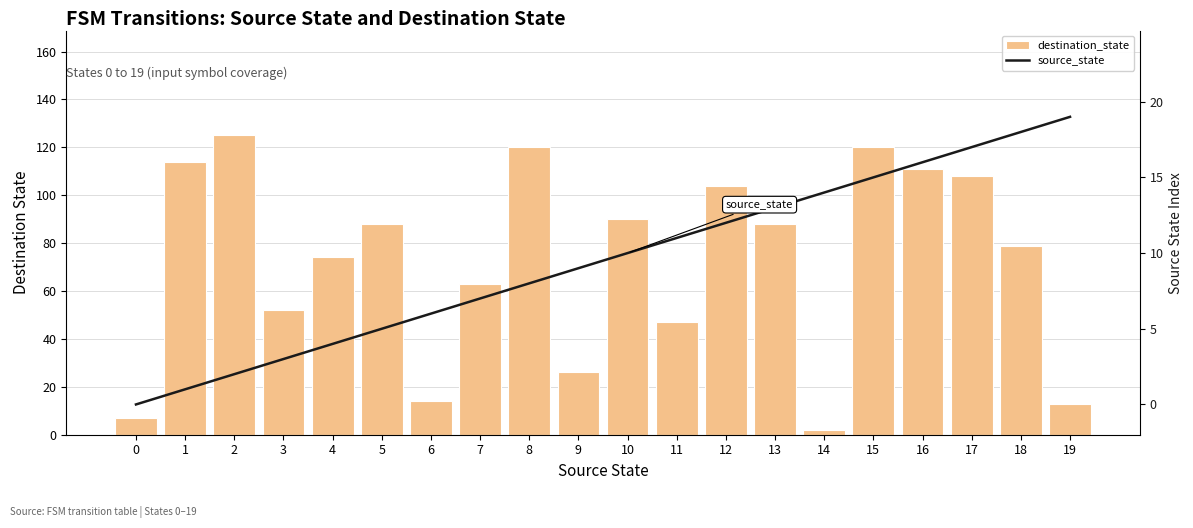

Where does the source_state series first go above 10?

11